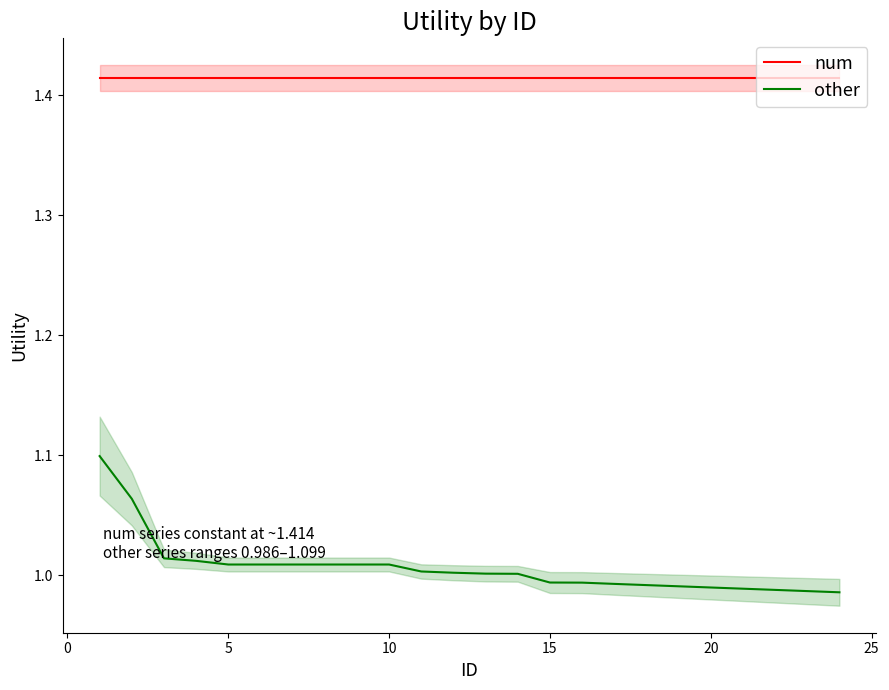

What is the value of the other point at the 14th from the left?

1.0